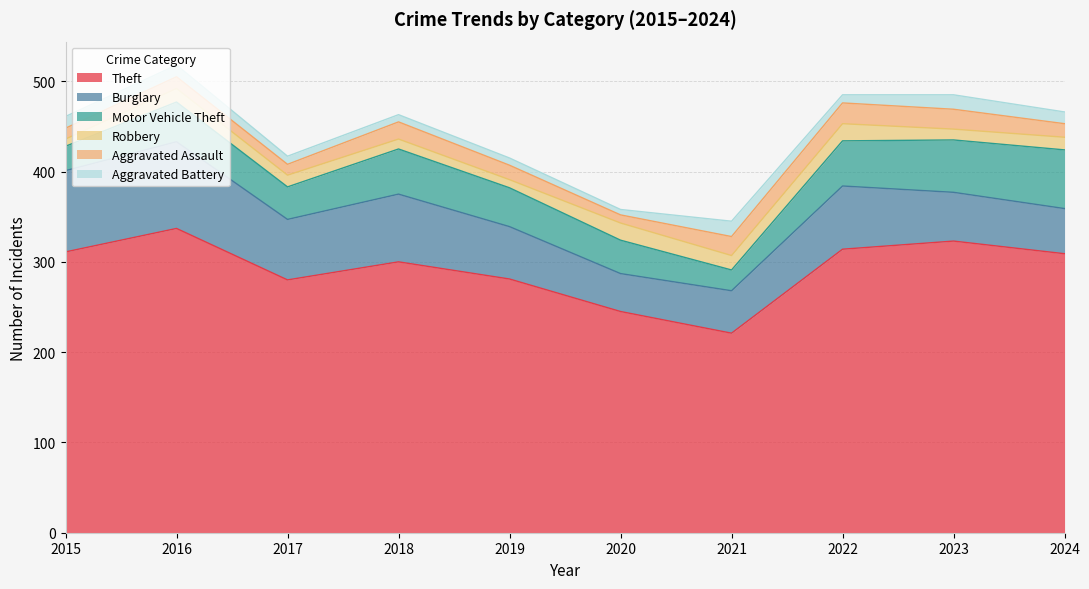

Reading left to right, list all the values displayed in this chart.

Theft: 311	337	280	300	281	245	221	314	323	309
Burglary: 90	96	67	75	58	42	47	70	54	50
Motor Vehicle Theft: 27	44	36	50	43	37	23	50	58	65
Robbery: 8	15	13	11	9	19	16	19	12	14
Aggravated Assault: 12	13	12	19	16	9	21	23	22	15
Aggravated Battery: 13	13	9	8	8	6	17	9	16	13